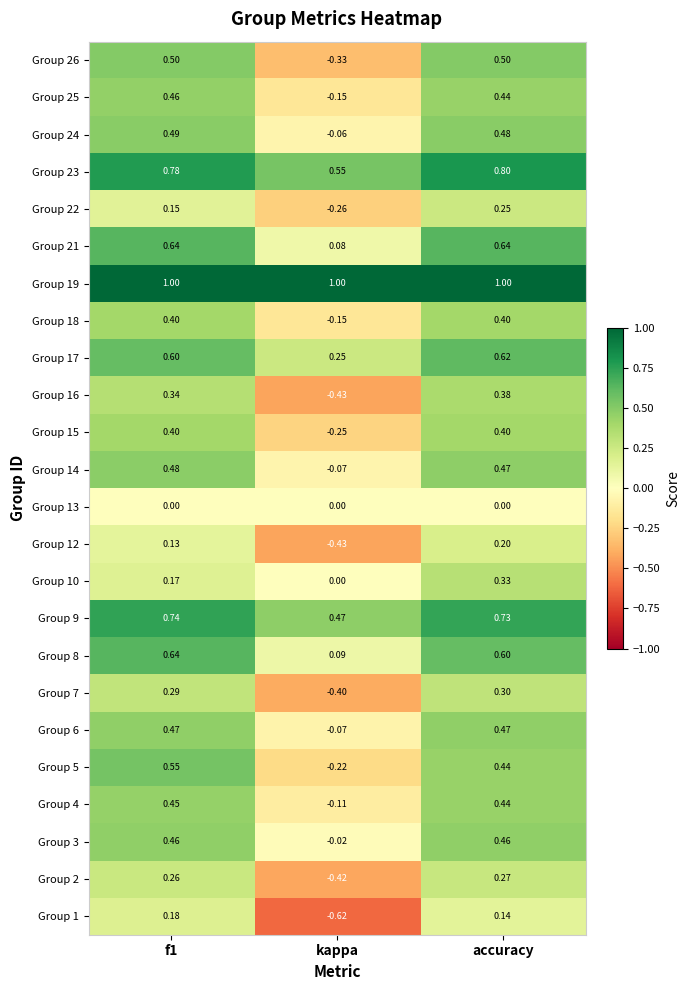

Where is Group 21 nearest to the value 0?

kappa